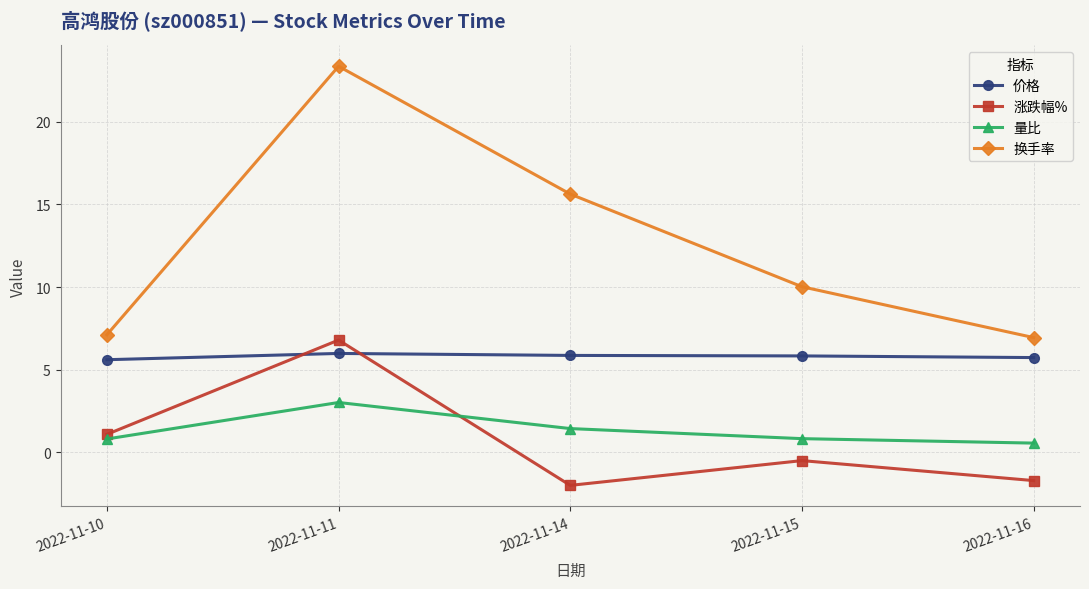

What is the spread (max minus min) of values at 2022-11-16?

8.7